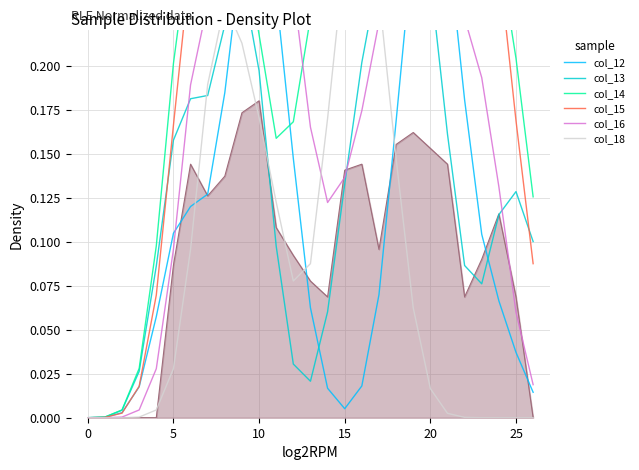

True or false: col_15 has a value of 0.1 at 18.

False